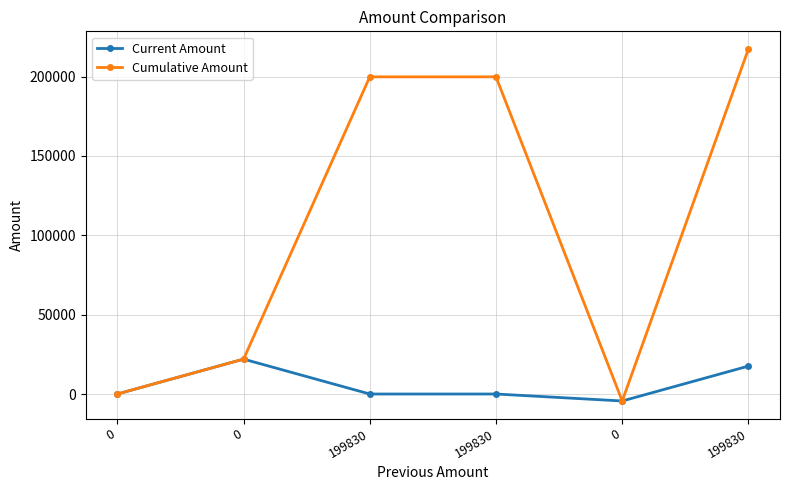

The Cumulative Amount series shows 306890.2 at 199830. True or false?

False